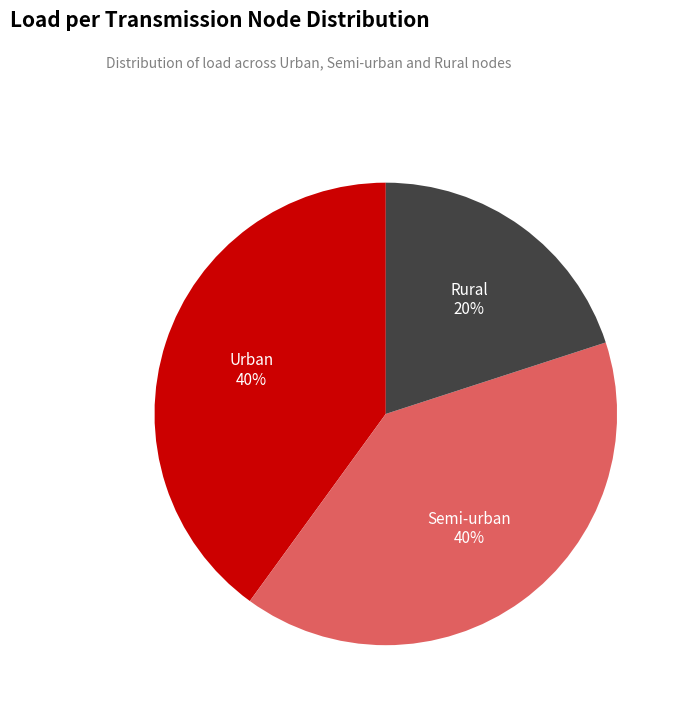

Is it true that Urban is 35% of the pie?

False